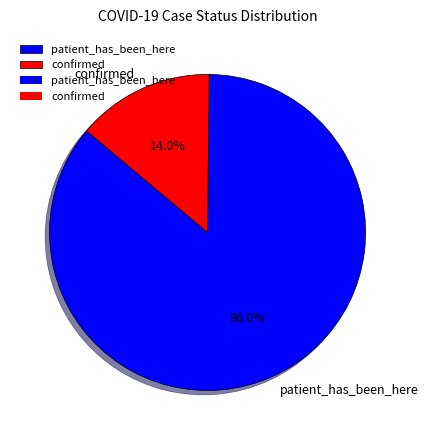

Do patient_has_been_here and confirmed together represent more than half of the pie?

Yes